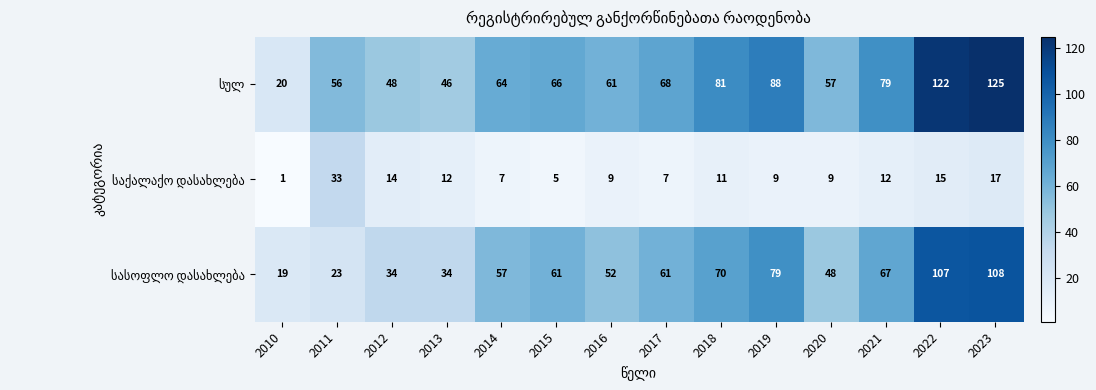

At how many categories does at least one series exceed 17?

14